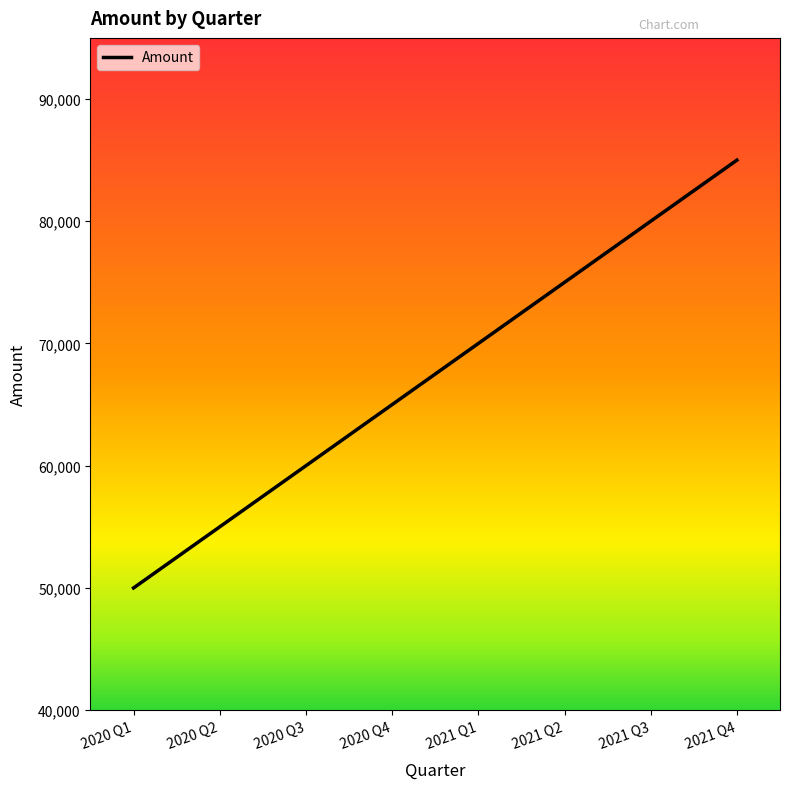

Is it true that the value at 2021 Q4 is 151450?

False